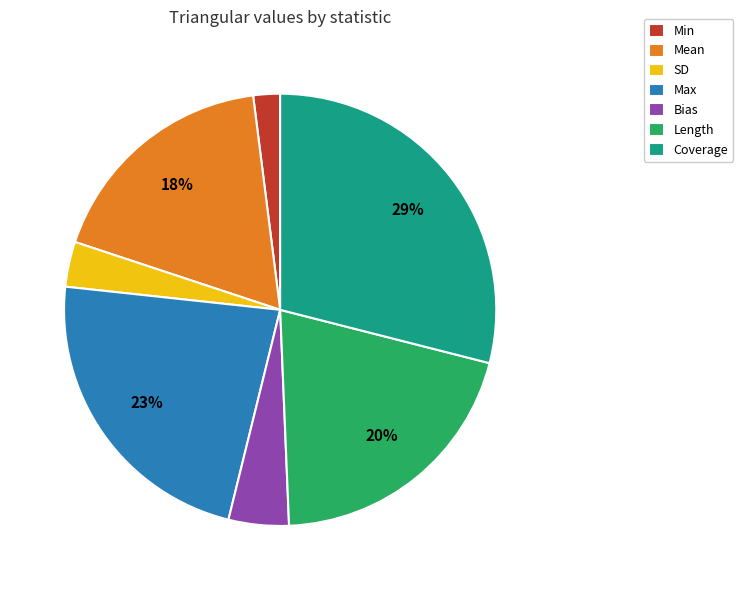

Count the number of slices in the pie.

7